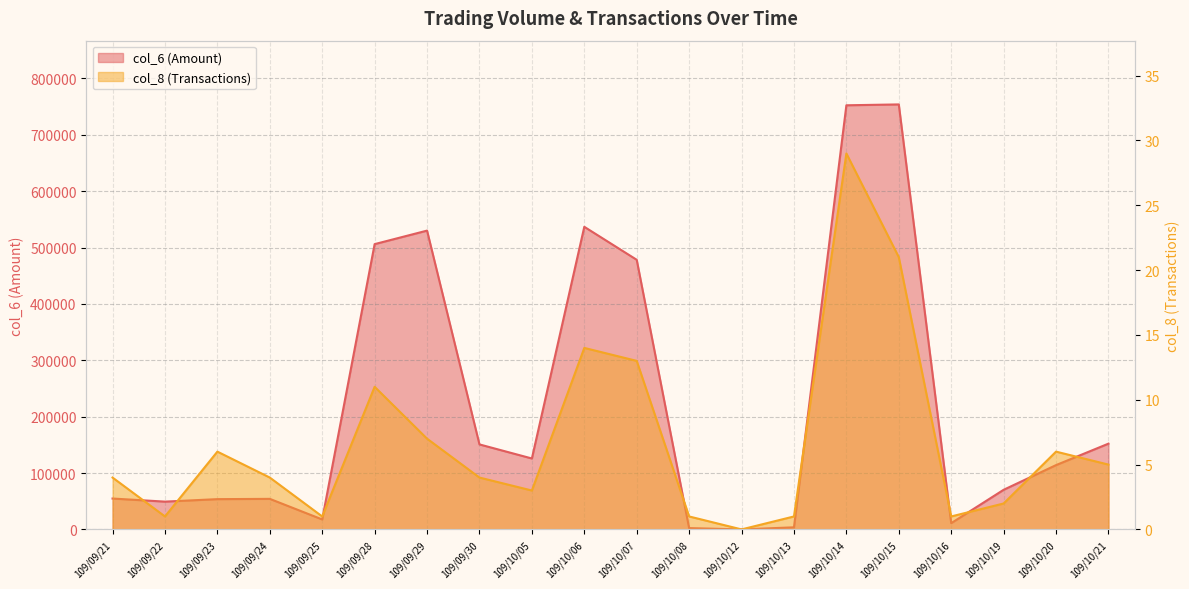

What position from the left is 109/10/14?

15